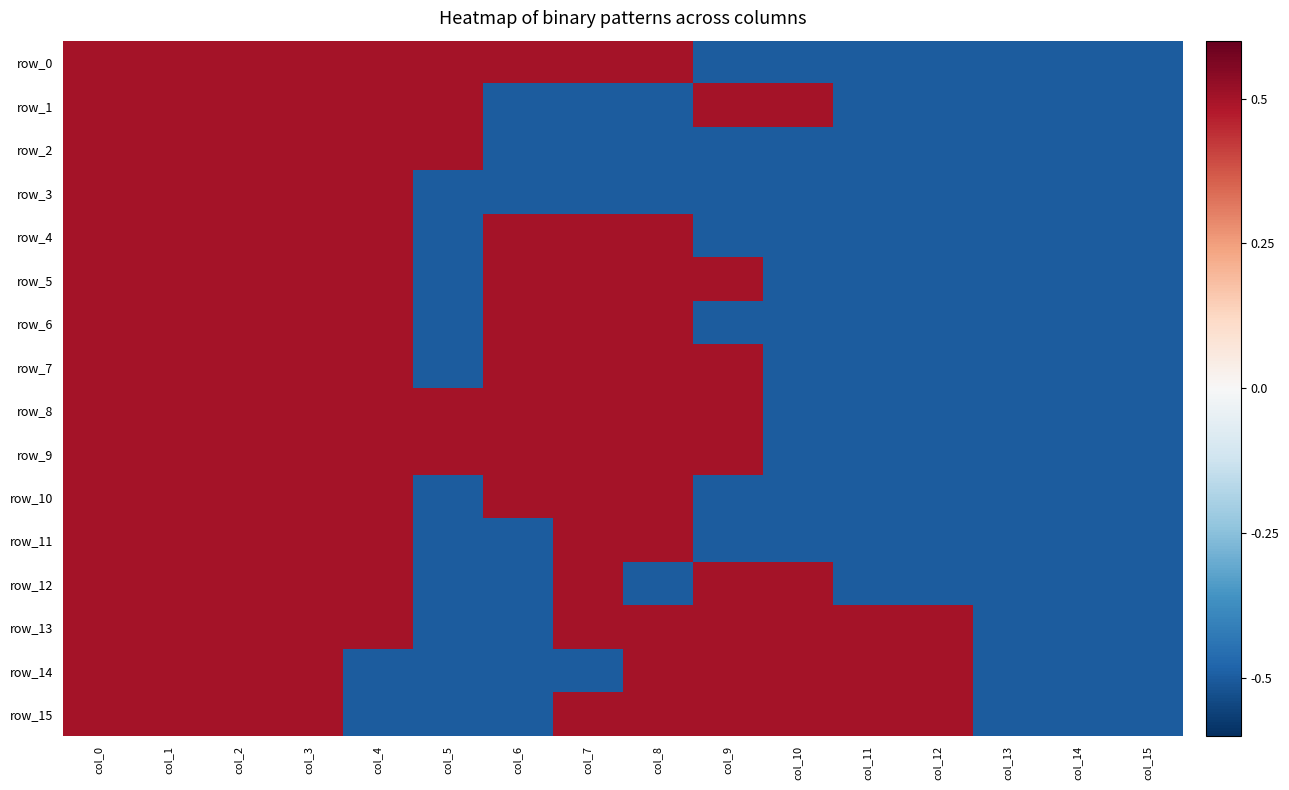

The value of row_3 at col_9 is -0.5. True or false?

True